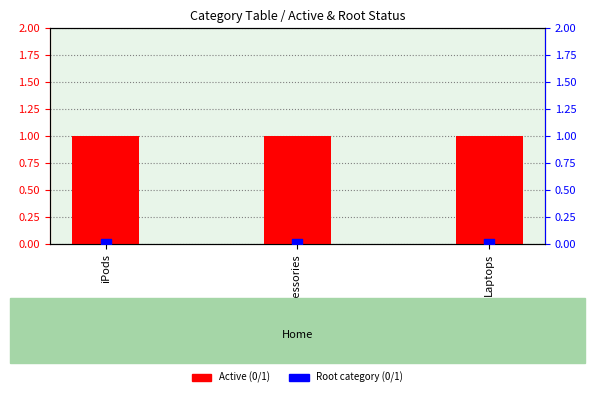

Which series reaches the maximum Y coordinate?

Active (0/1)